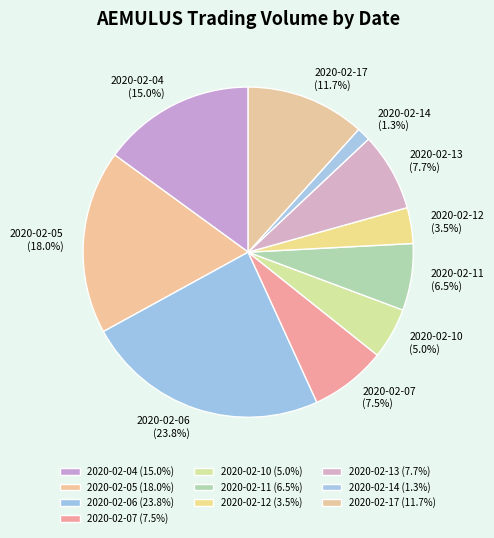

What percentage do 2020-02-11 and 2020-02-05 together represent?

24.5%